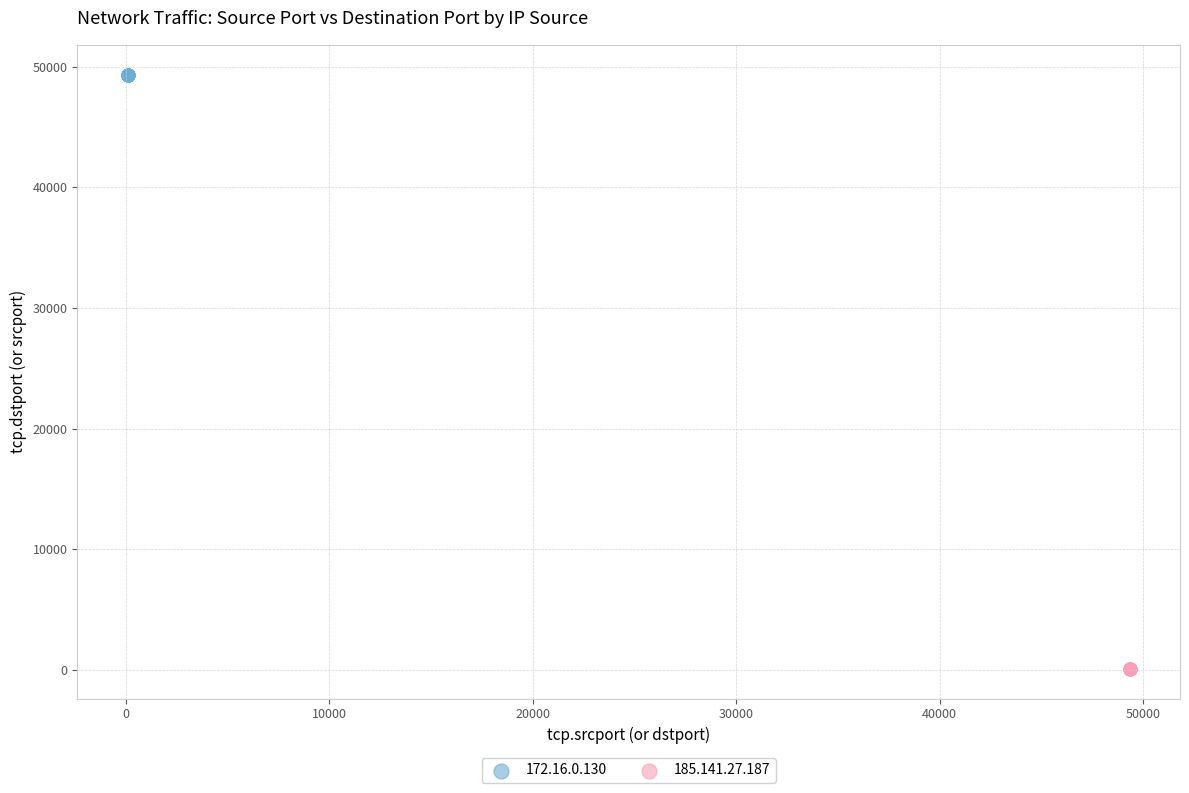

Which series reaches the maximum Y coordinate?

172.16.0.130